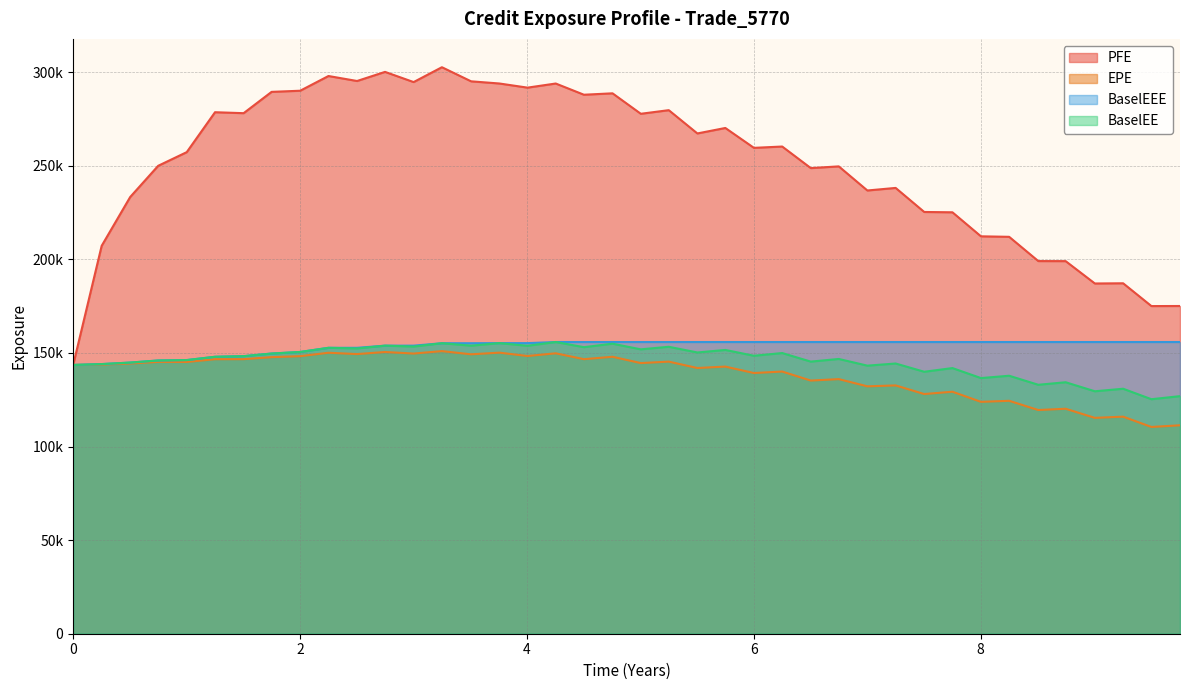

In PFE, how many points are higher than both neighbors (excluding endpoints)?

12